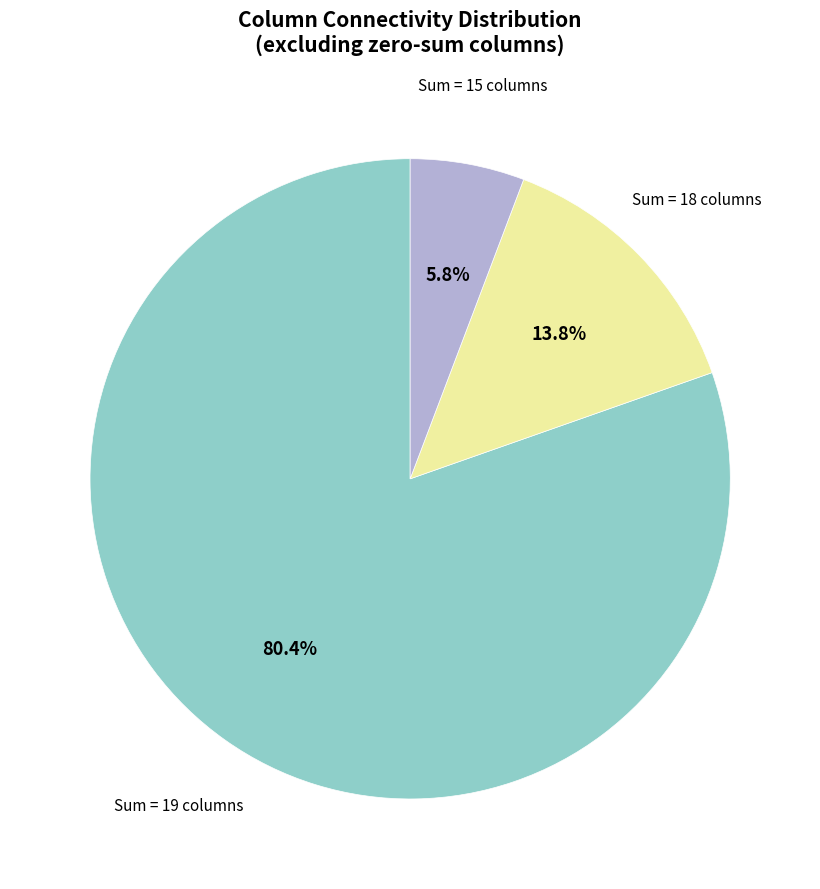

Is there a majority slice in this chart?

Yes